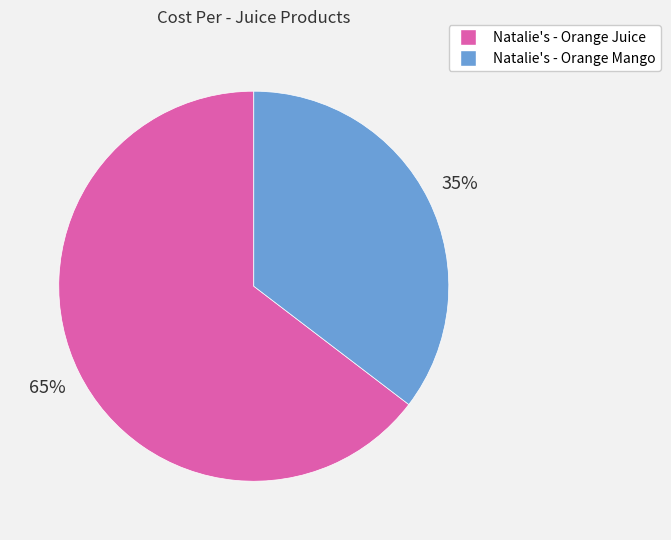

Rank the categories by value from highest to lowest.

Natalie's - Orange Juice, Natalie's - Orange Mango